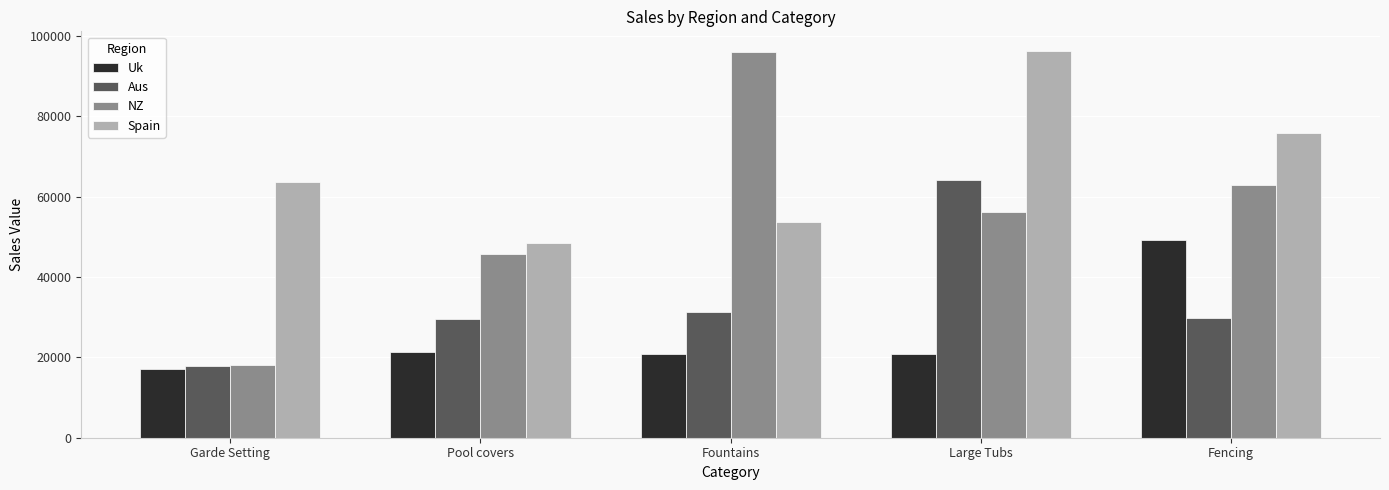

What is the value of the Uk bar at the 2nd from the left?

21412